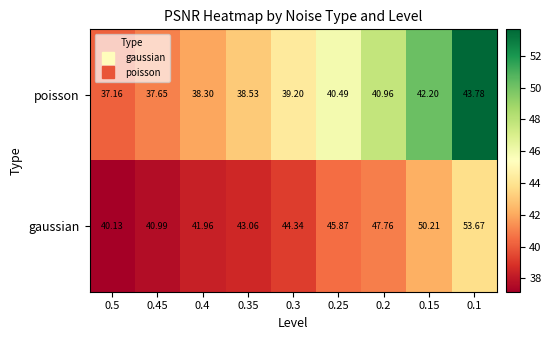

Which series has the largest total across all categories?

gaussian